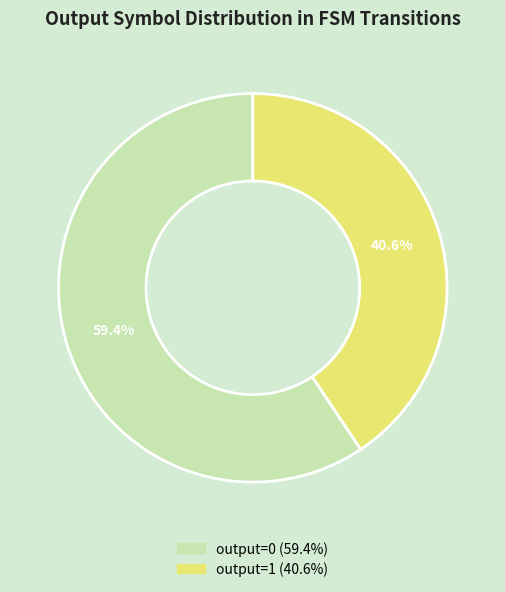

Is output=0 the majority of the pie?

Yes